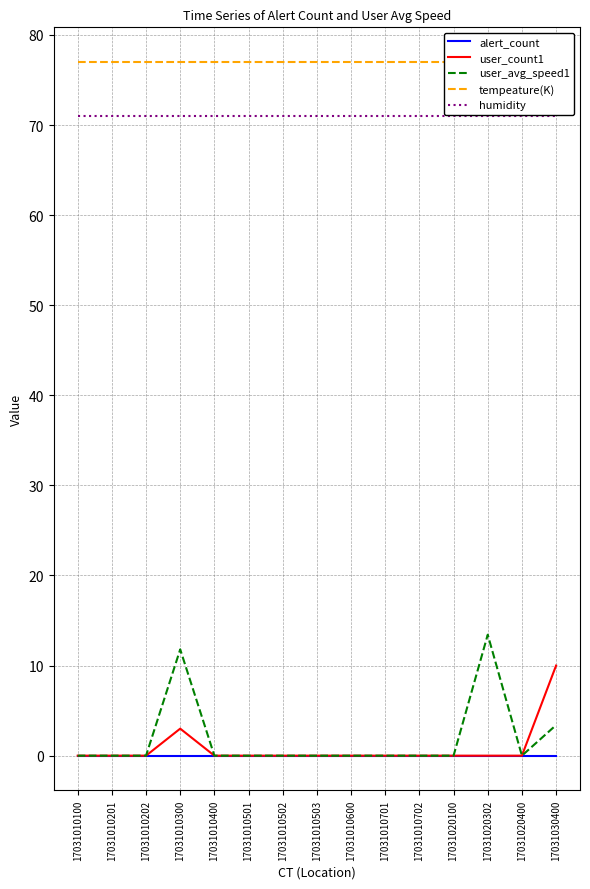

True or false: tempeature(K) has more than 2 interior local peaks.

False